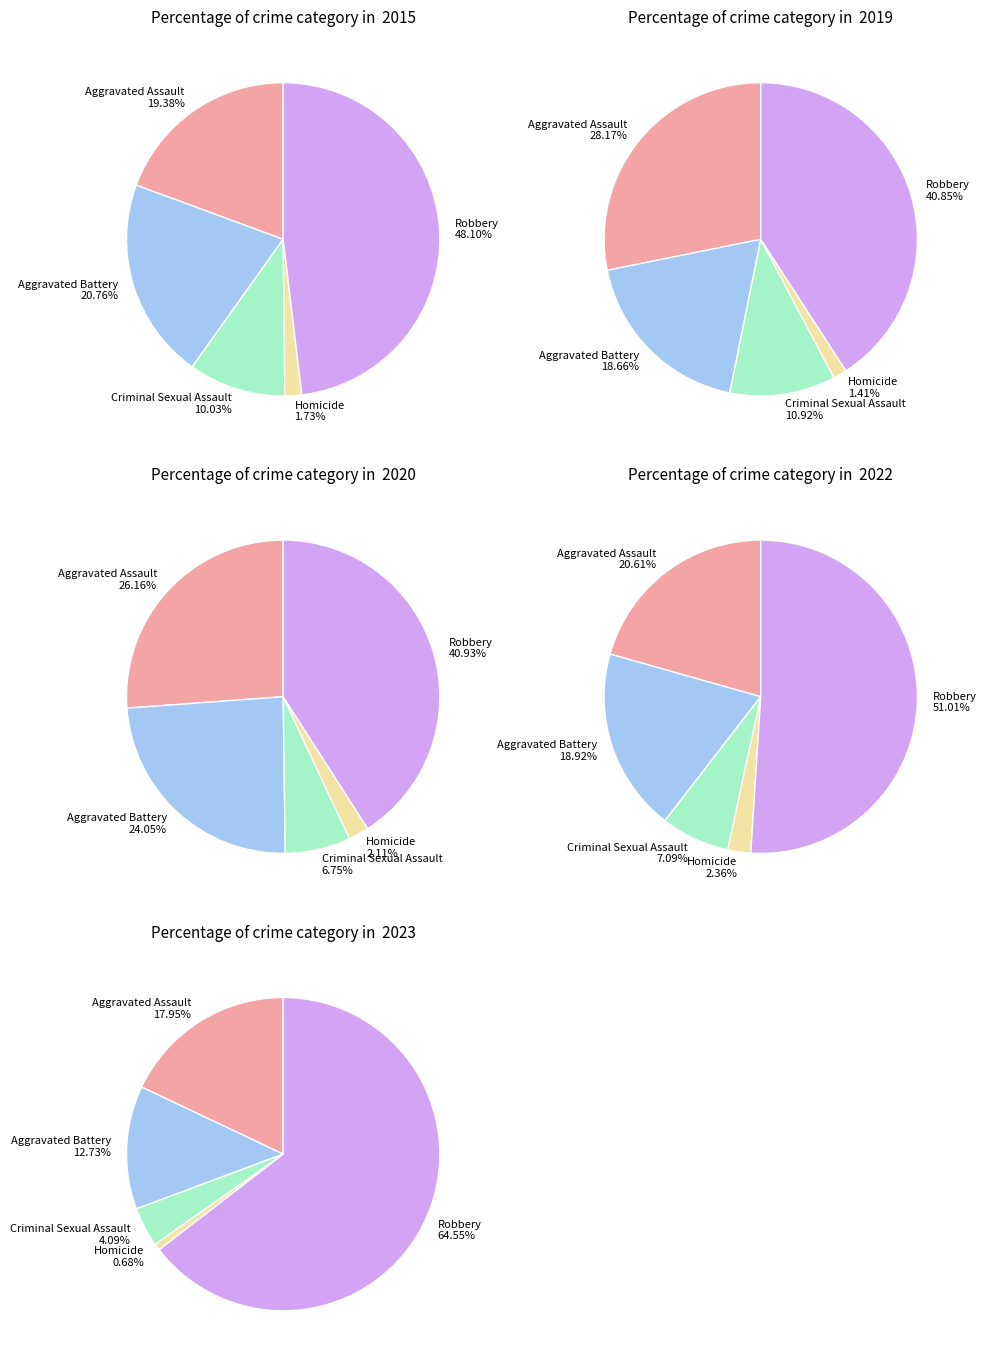

True or false: Homicide accounts for 11% of the total.

False